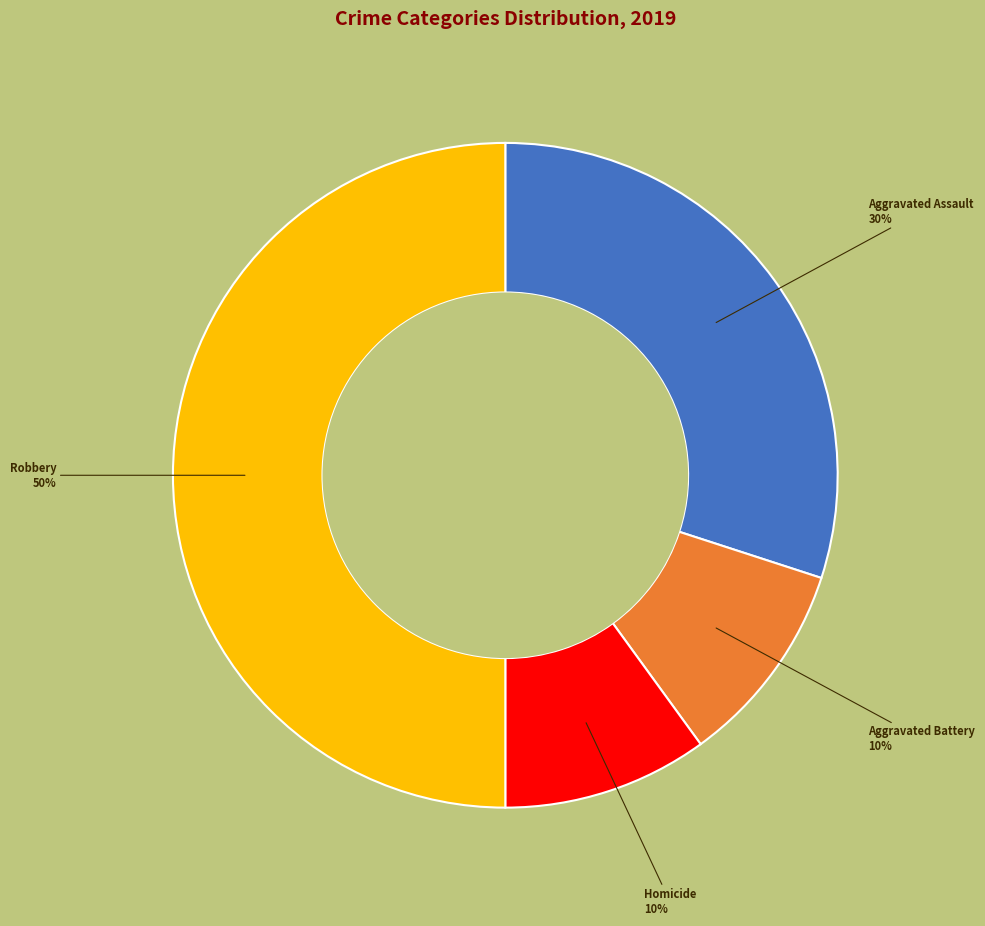

True or false: Robbery accounts for 35% of the total.

False